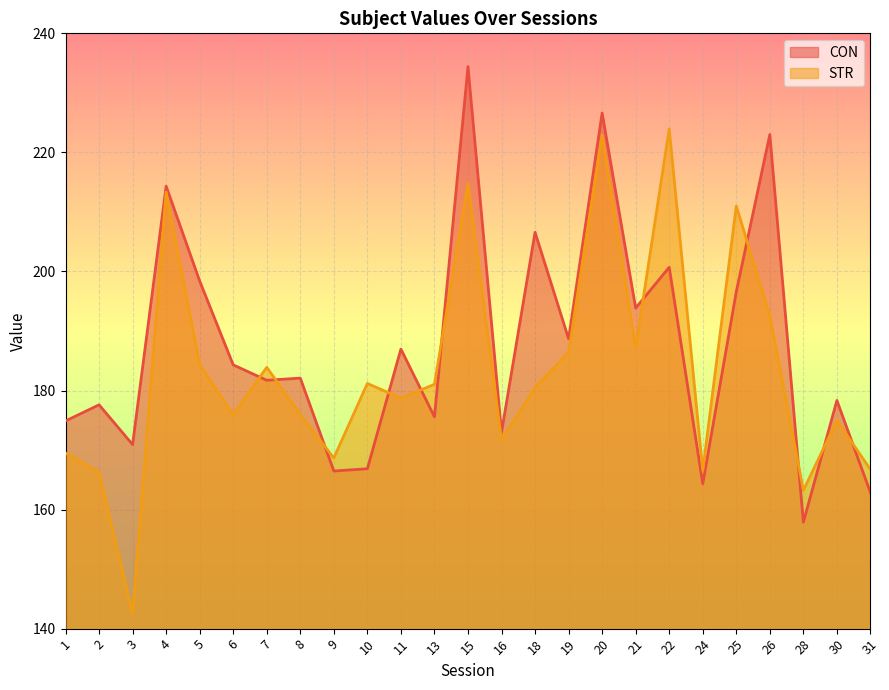

How many times do STR and CON cross each other?

11